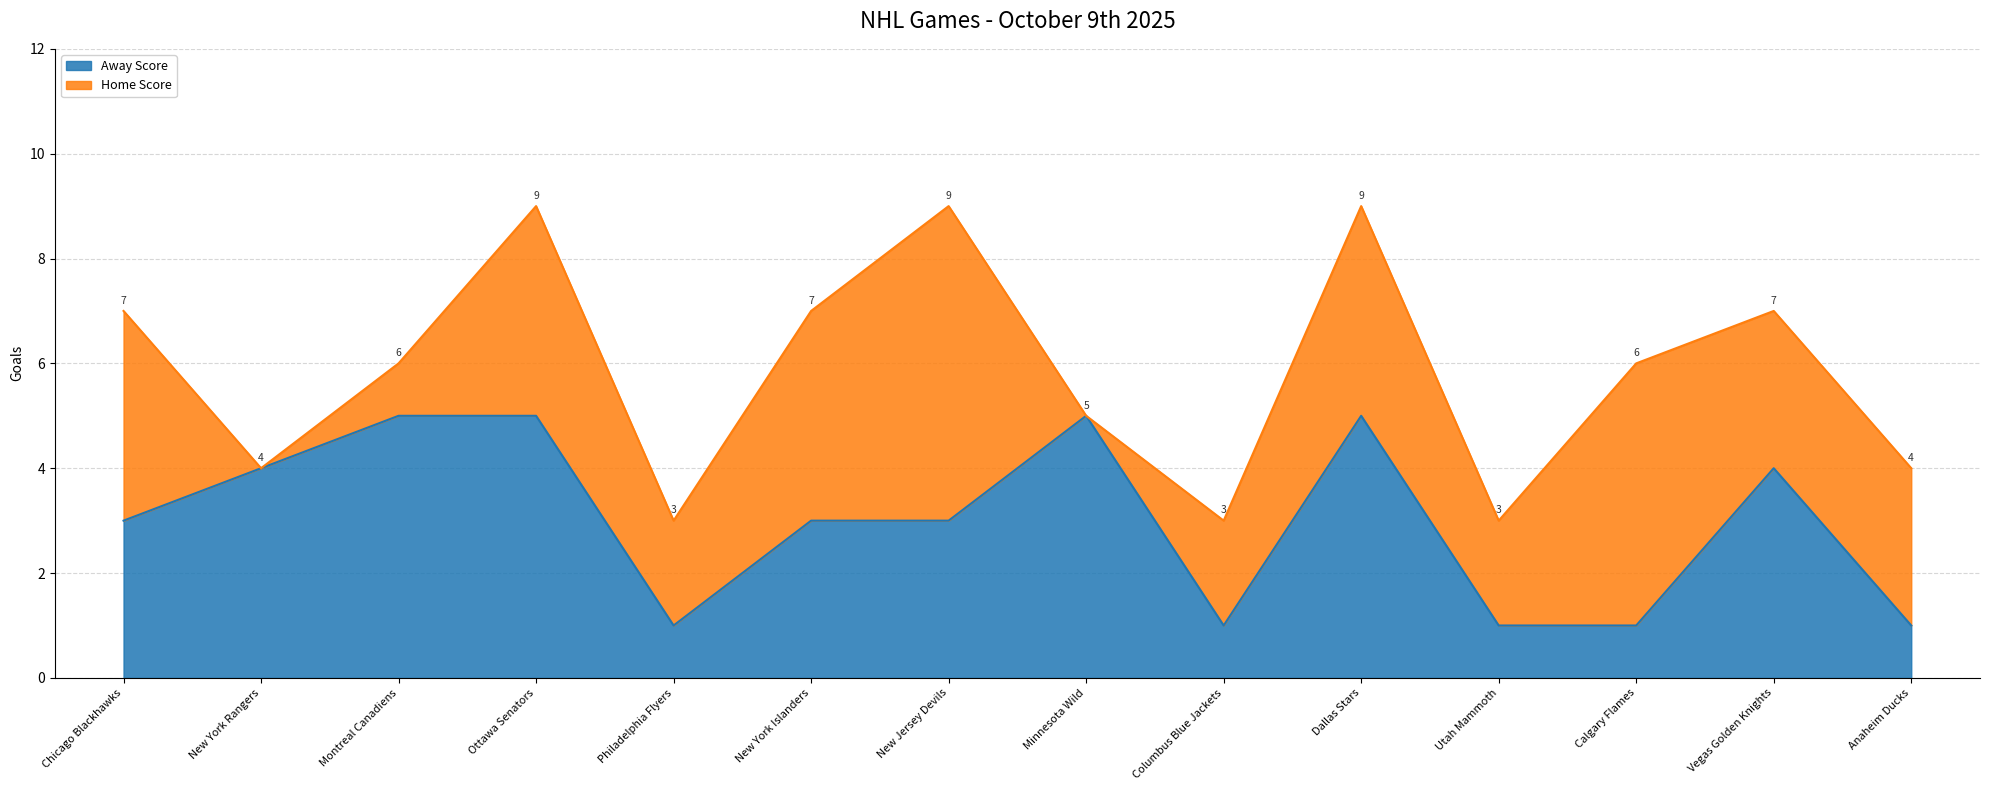

What is the ratio of the value at New York Islanders to the value at Dallas Stars?

0.6